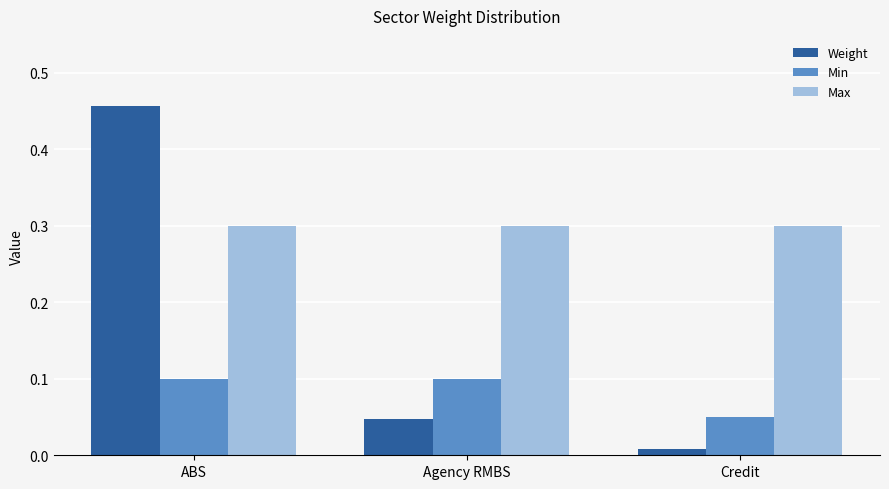

What is the total value across all series at ABS?

0.9